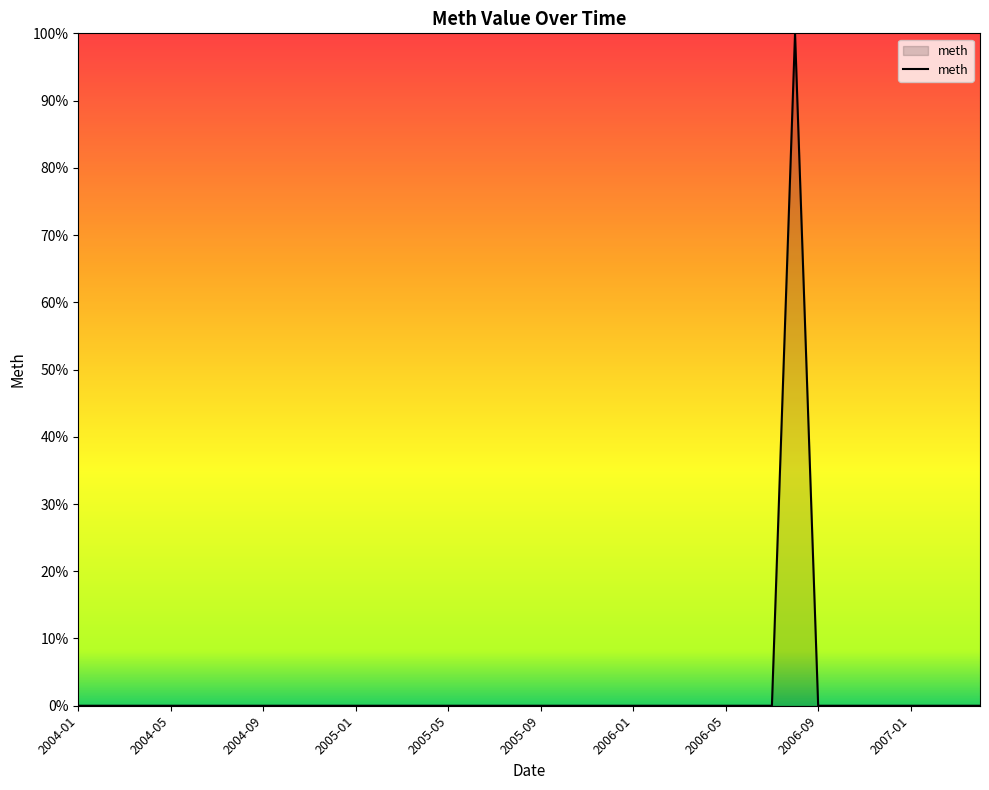

What is the maximum value shown in the chart?

100